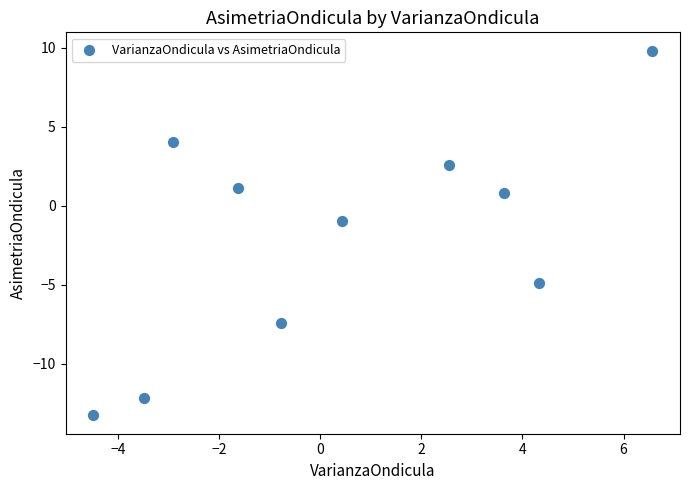

What is the average X value?

0.4